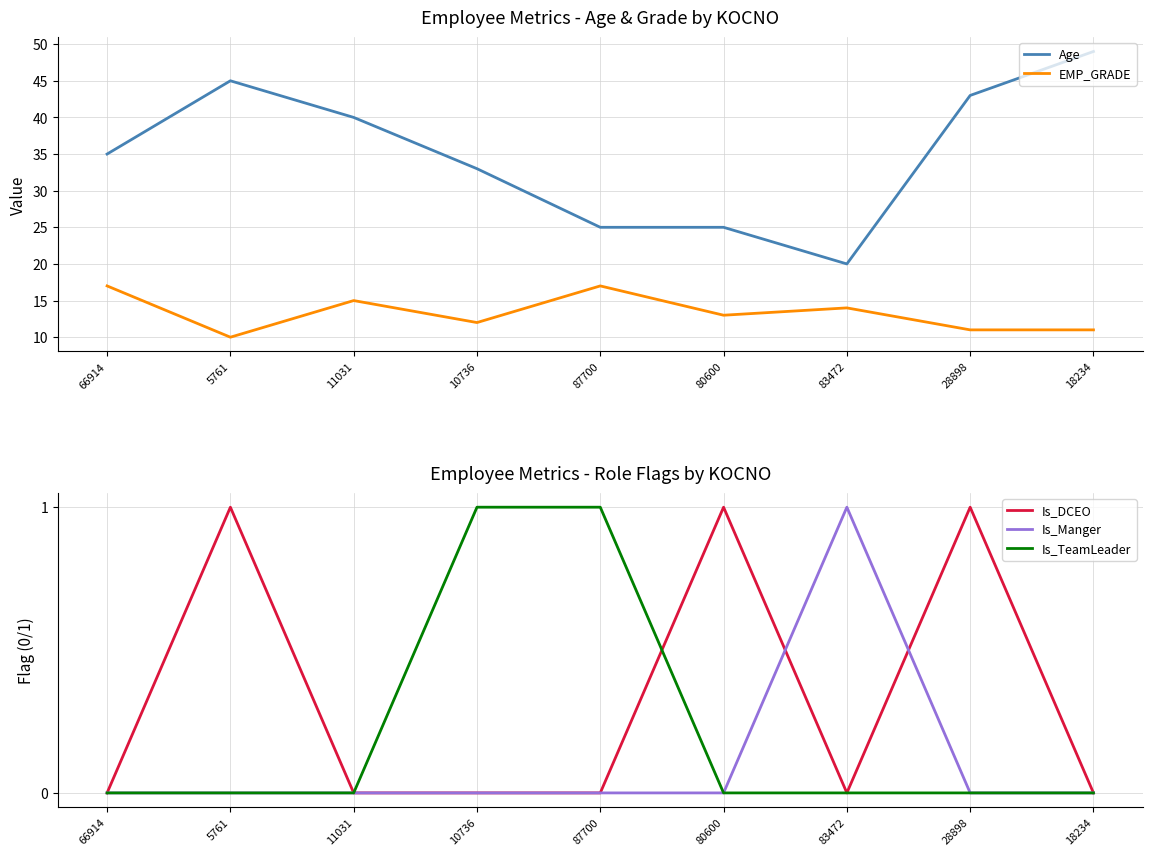

Which label corresponds to the largest value in the chart?

18234